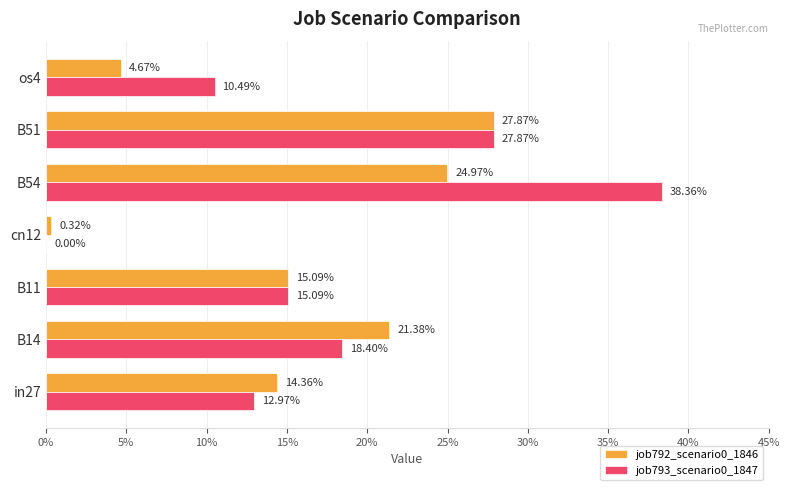

Which series has the largest total across all categories?

job793_scenario0_1847